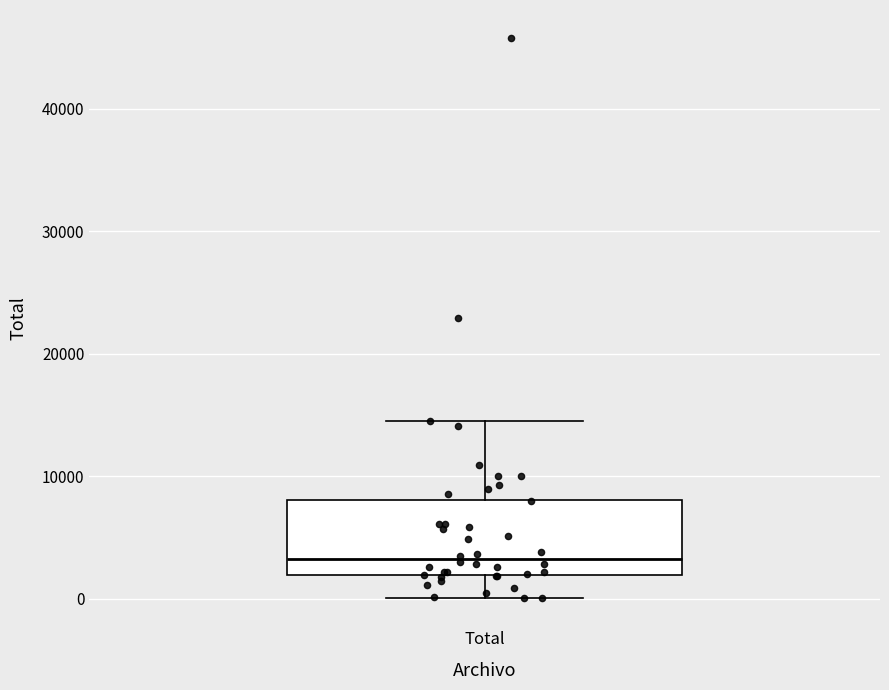

Transcribe this box plot: give where the median line is, the range the box spans, and where the two whiskers end, as read against the y-axis. The values are not printed on the chart, so give them approximately, as read against the axis.

median 3000, box 2000 to 8000, whiskers 0 to 14000